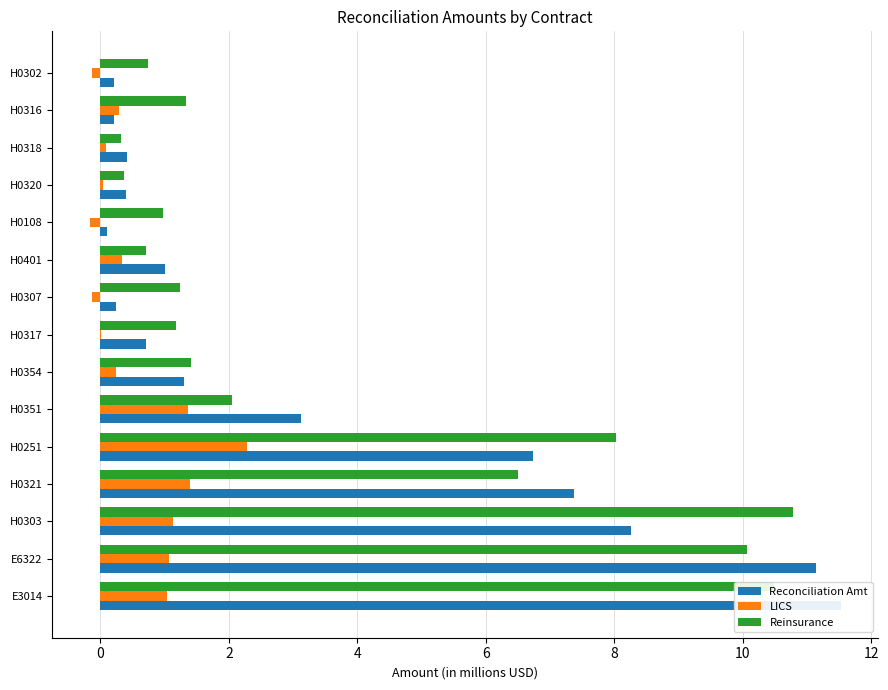

Rank the series at H0307 from highest to lowest value.

Reinsurance, Reconciliation Amt, LICS